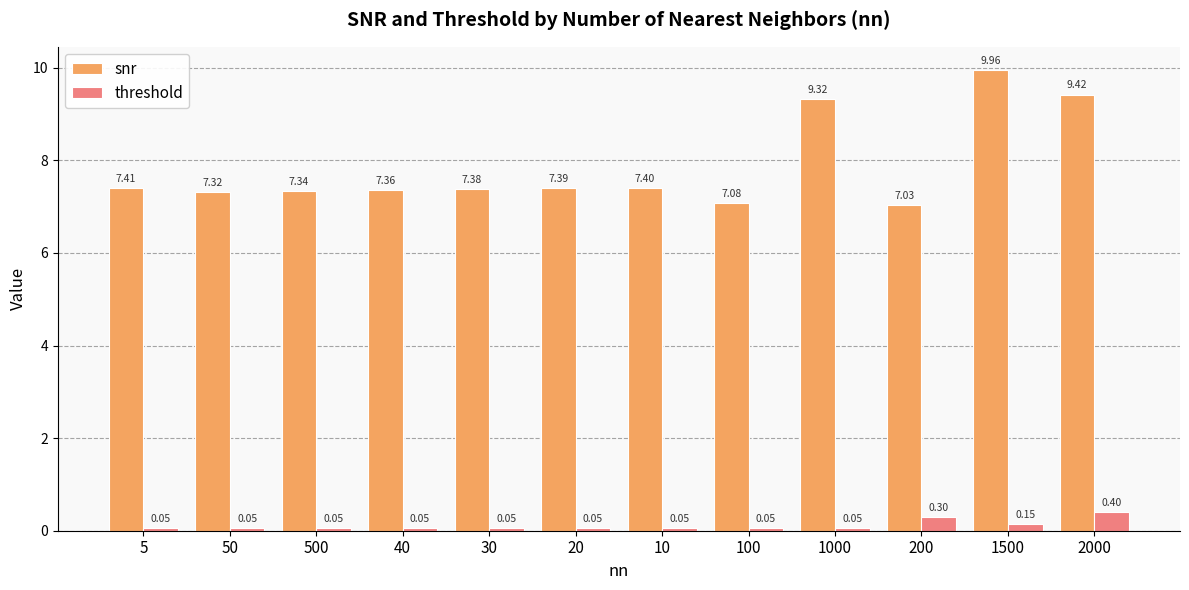

Count the threshold values in the range 0 to 1.

12